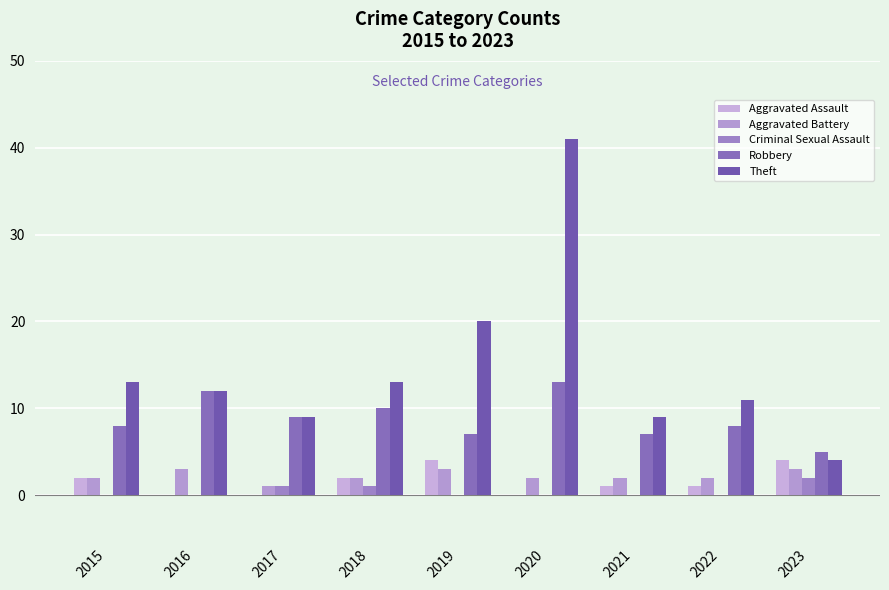

What is the total value across all series at 2023?

18